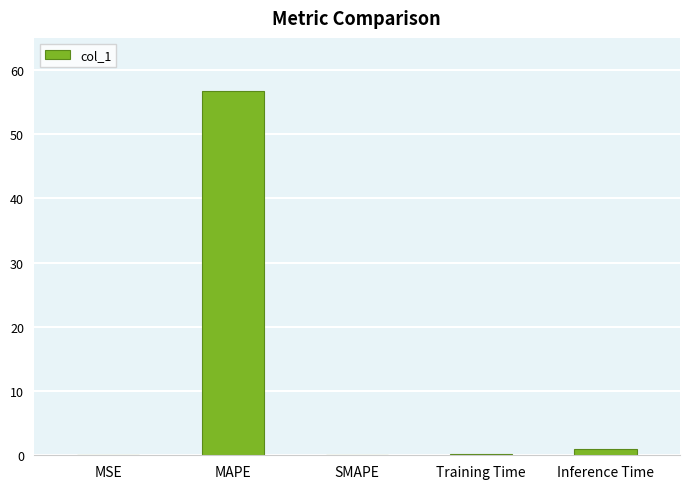

What is the average value?

11.6